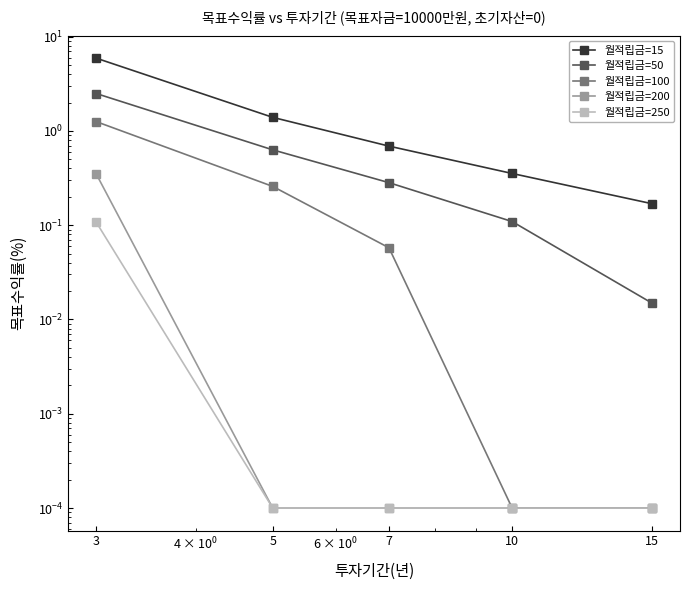

What is the total value across all series at 7?

1.0